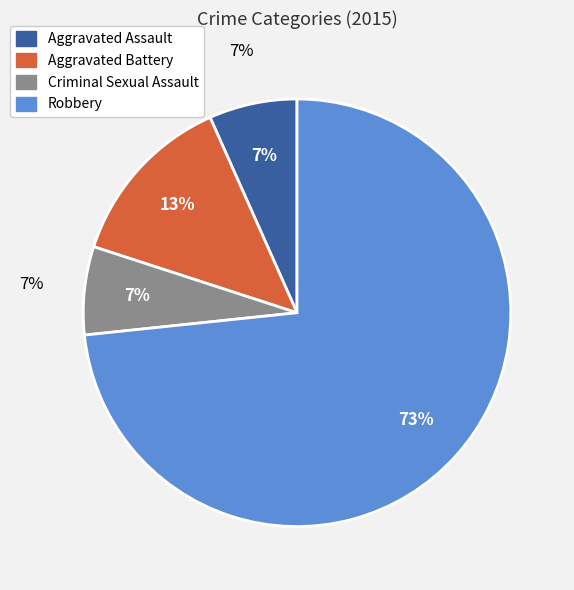

True or false: Aggravated Battery accounts for 13% of the total.

True